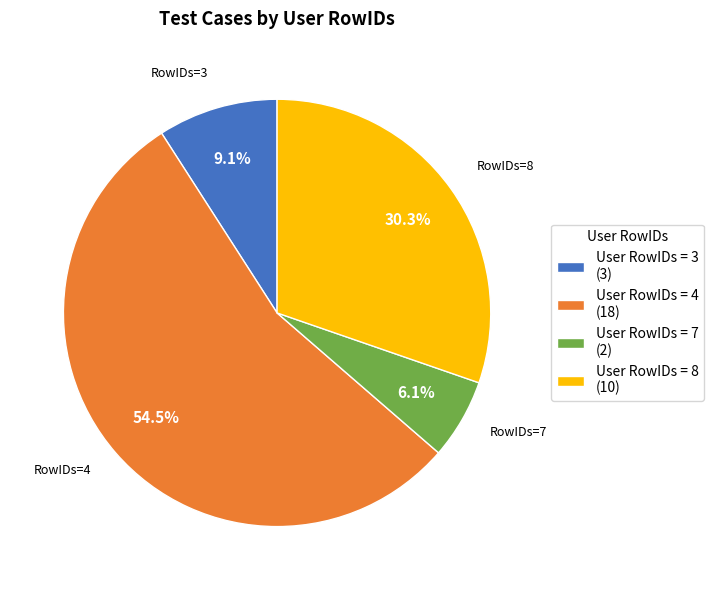

What is the ratio of the value at User RowIDs = 3 (3) to the value at User RowIDs = 8 (10)?

0.3